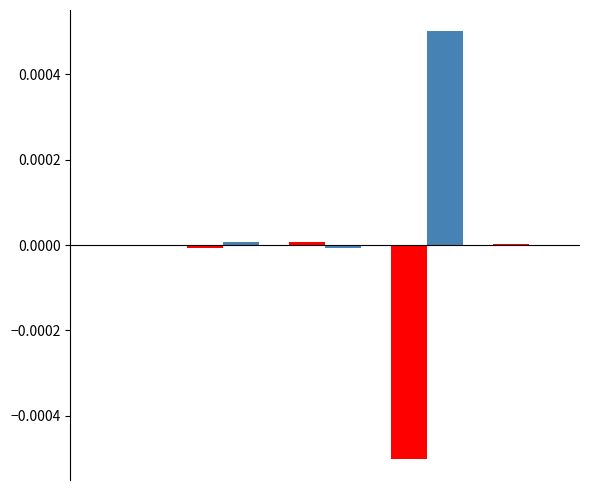

The col_1_B series shows -0.0 at 0. True or false?

False